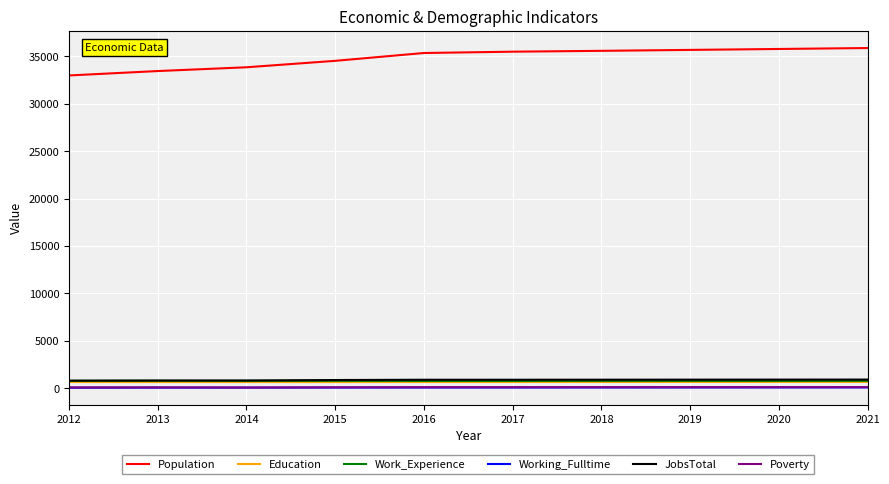

True or false: Population and Poverty intersect in this chart.

False